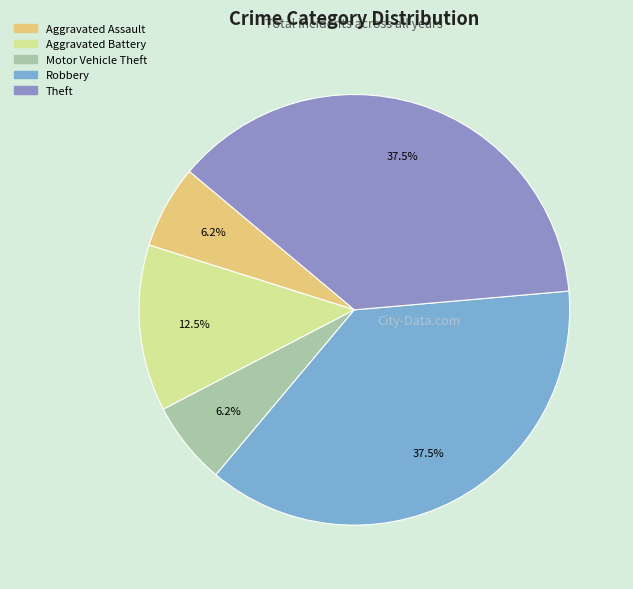

What is the smallest slice in the pie chart?

Aggravated Assault